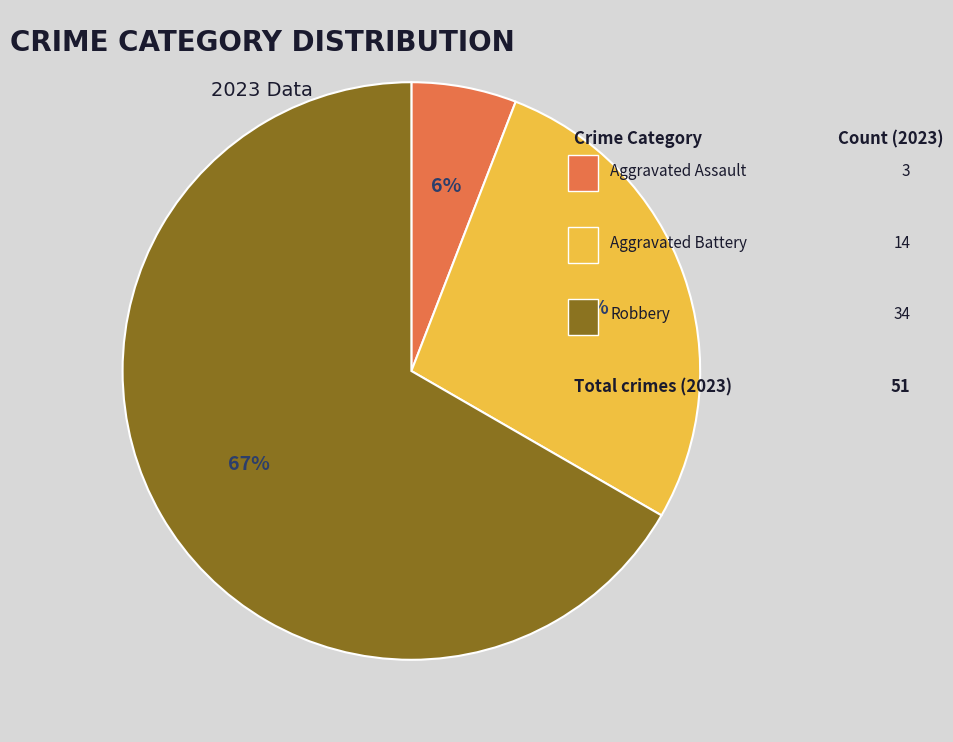

Is there a majority slice in this chart?

Yes